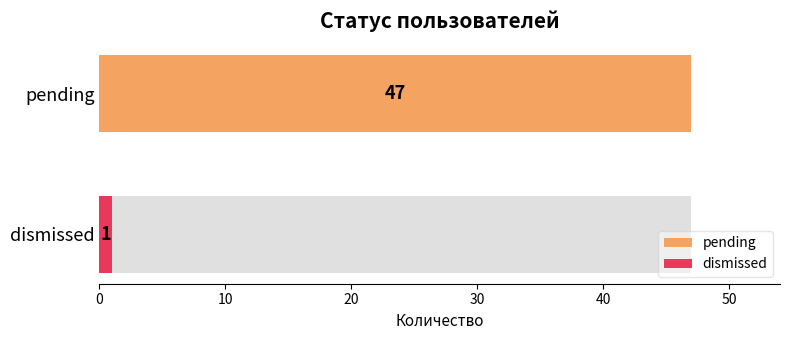

At which label is the value closest to 24?

pending